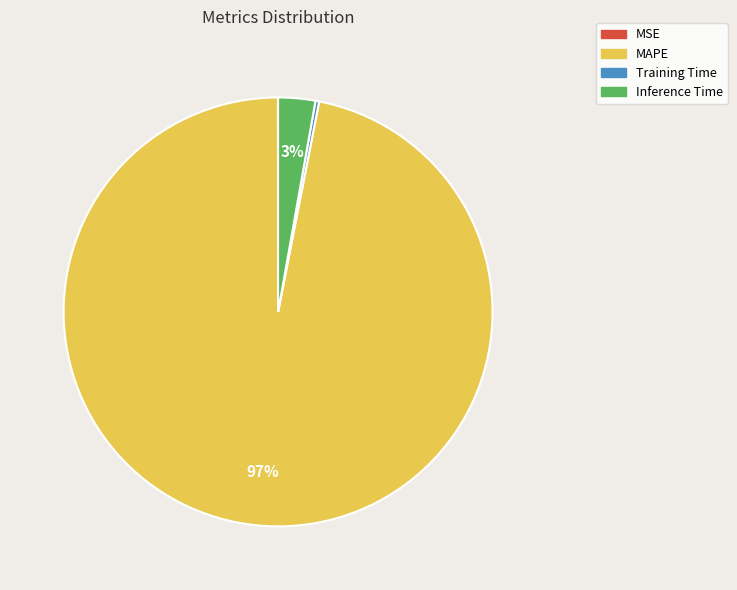

Which has a higher value, Inference Time or MAPE?

MAPE